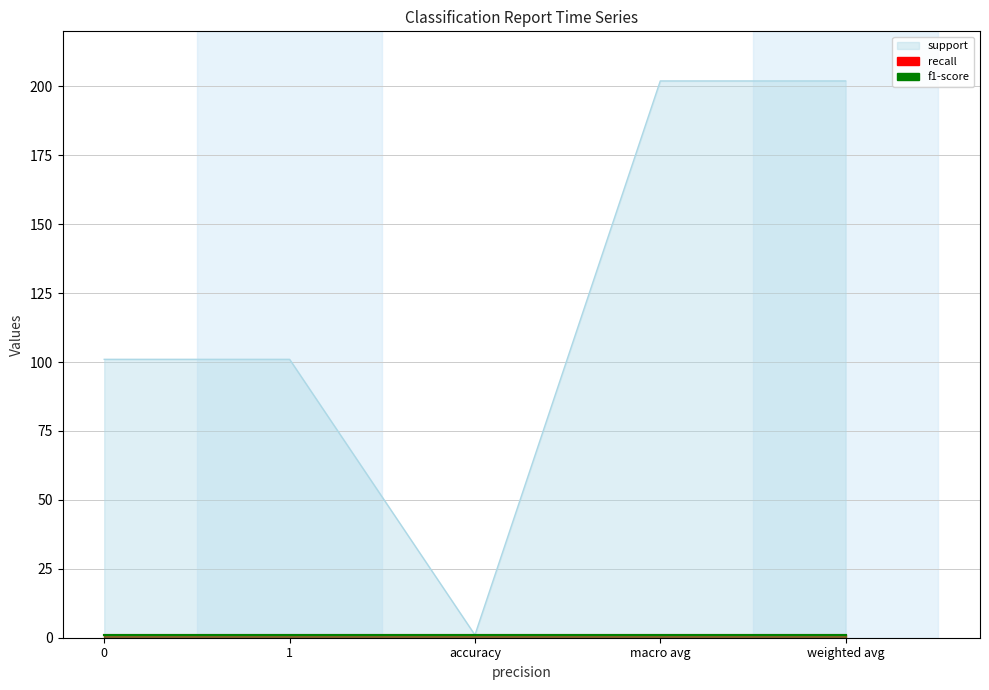

Between macro avg and weighted avg, which is larger?

macro avg